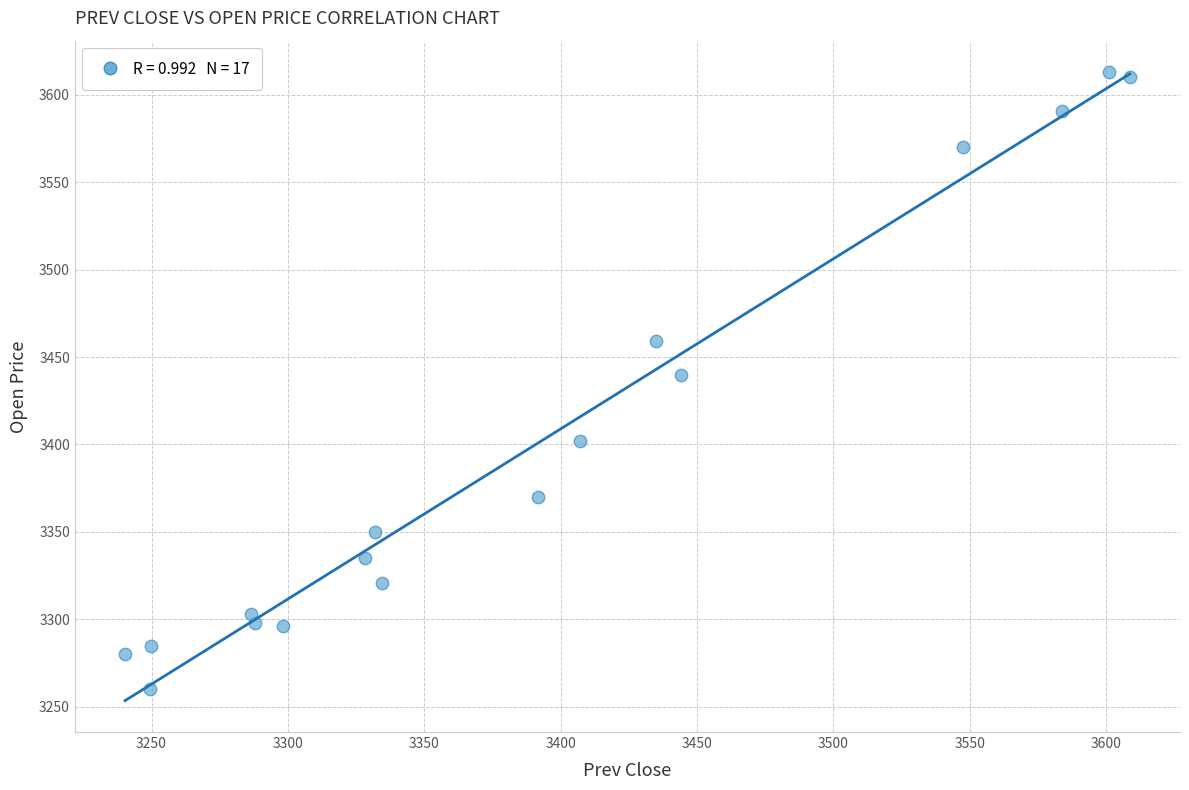

What is the range of X values (max minus min)?

368.4